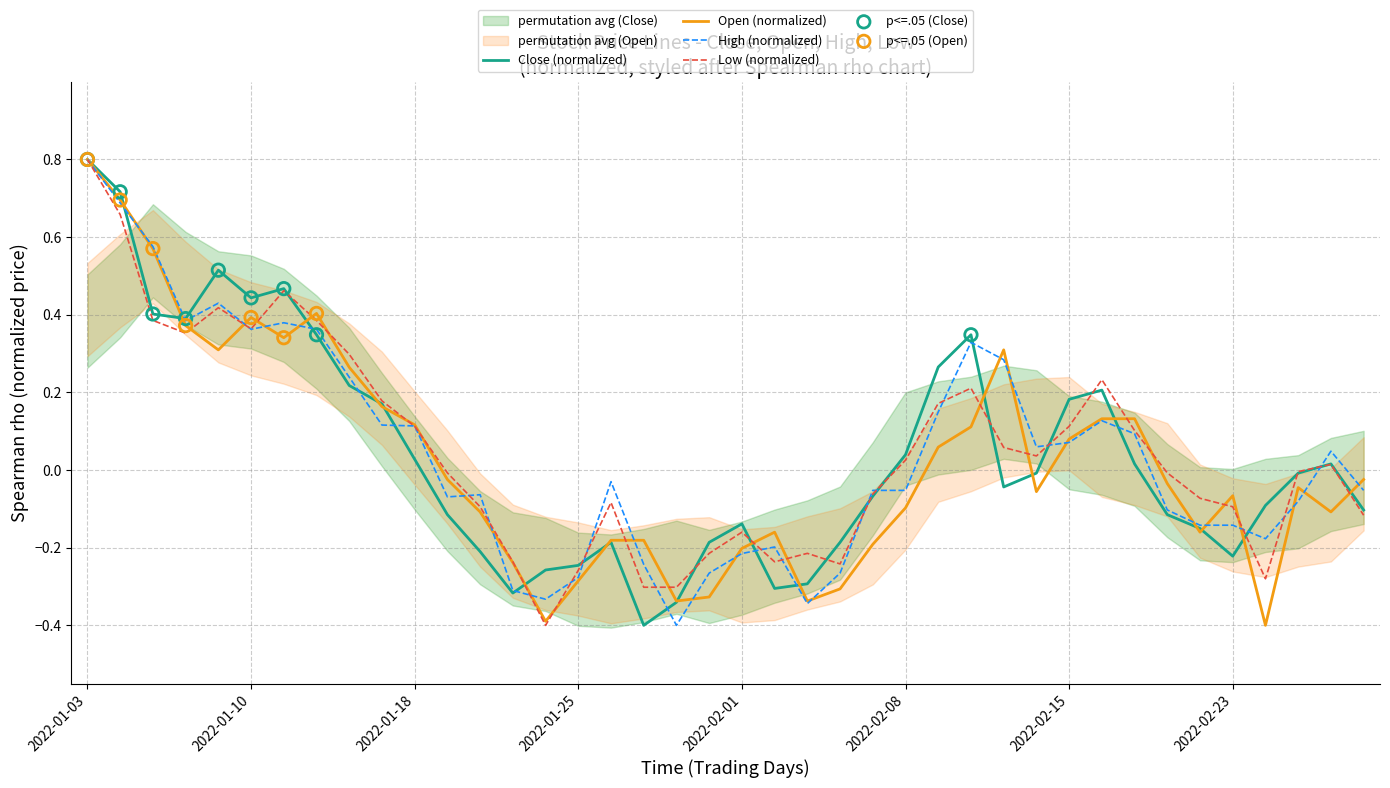

Which series reaches the minimum Y coordinate?

Close